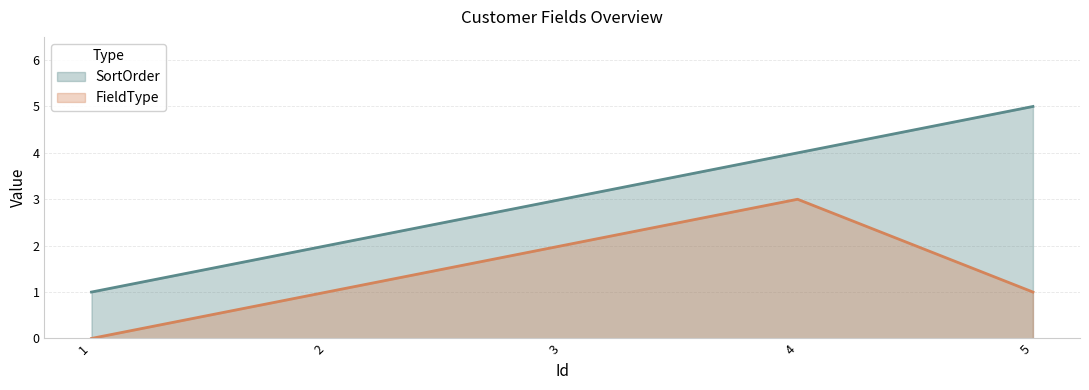

What is the maximum value for SortOrder?

5